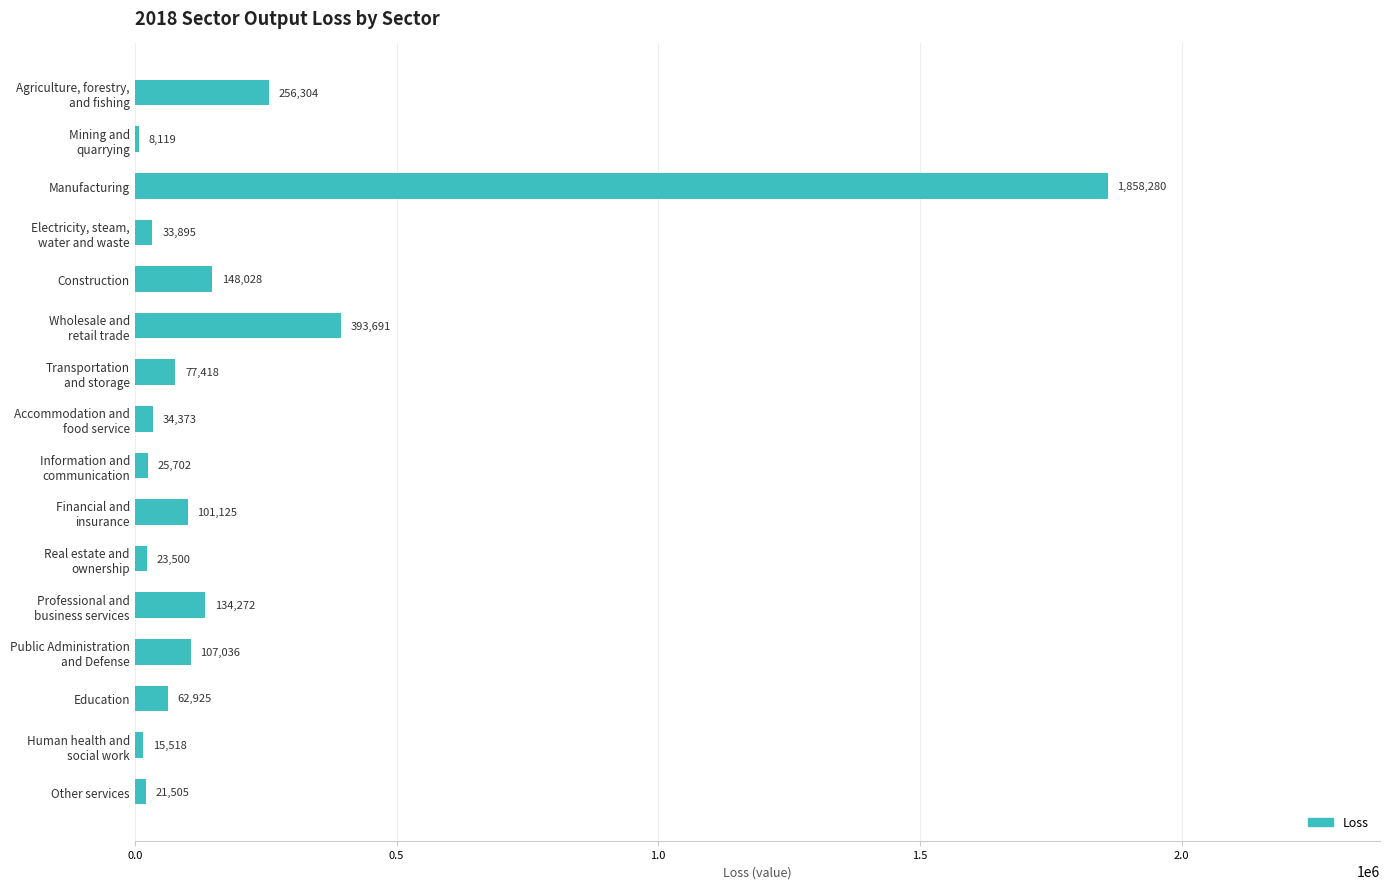

What is the value of the 10th bar from the top?

101124.8